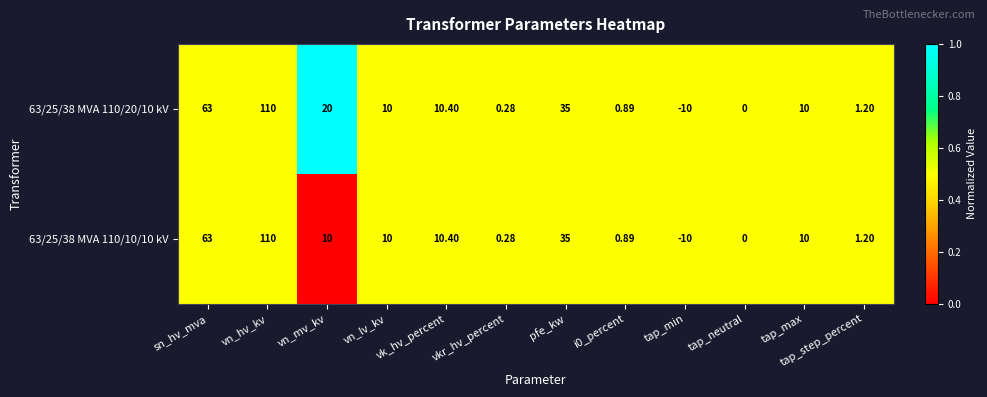

At which label is 63/25/38 MVA 110/10/10 kV closest to 50?

sn_hv_mva